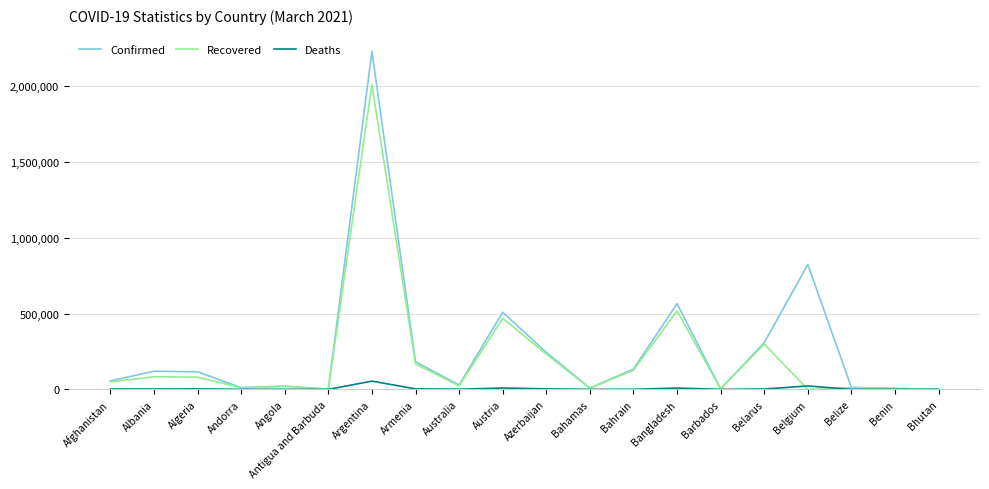

List the series in order of their overall mean, lowest first.

Deaths, Recovered, Confirmed